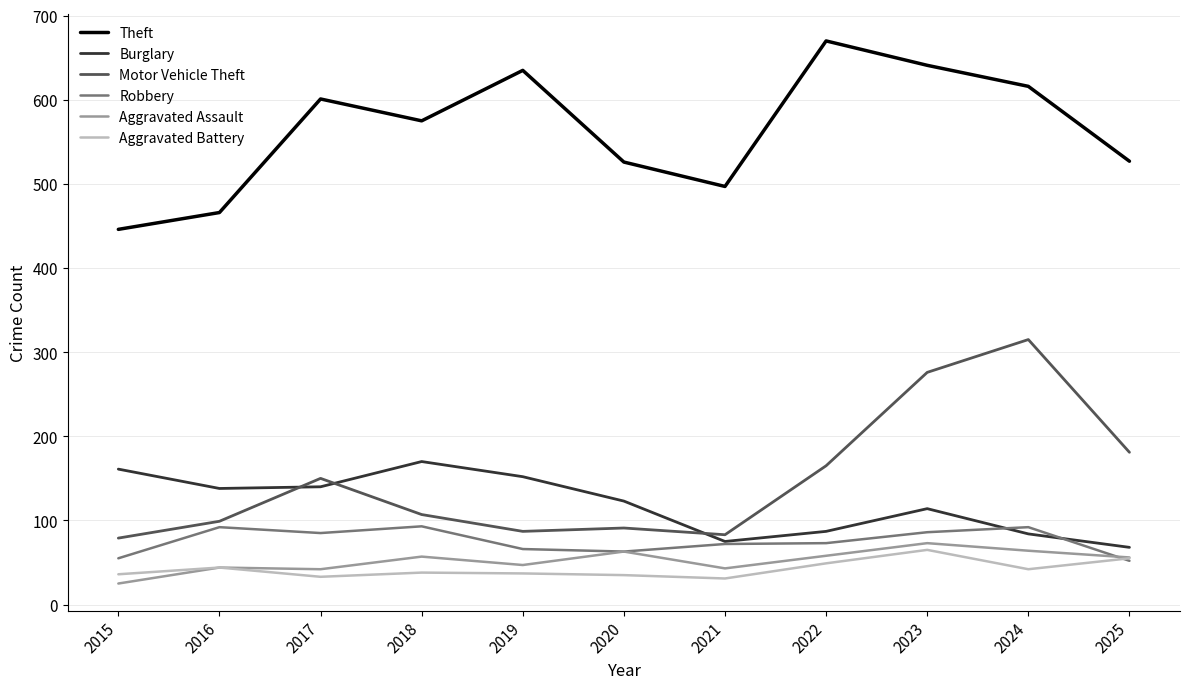

True or false: Robbery and Theft intersect in this chart.

False